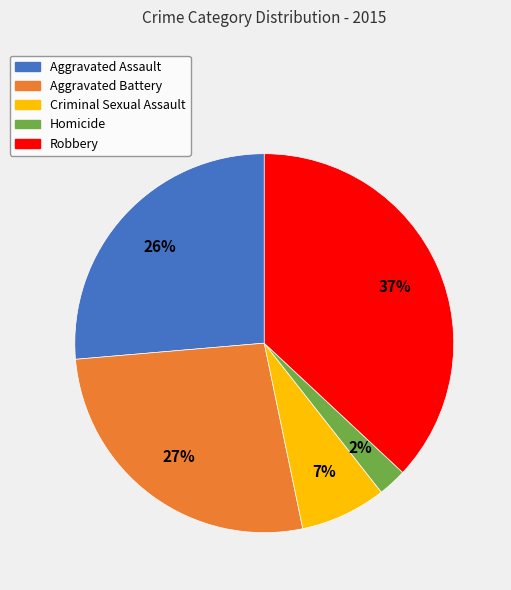

How many slices are in this pie chart?

5